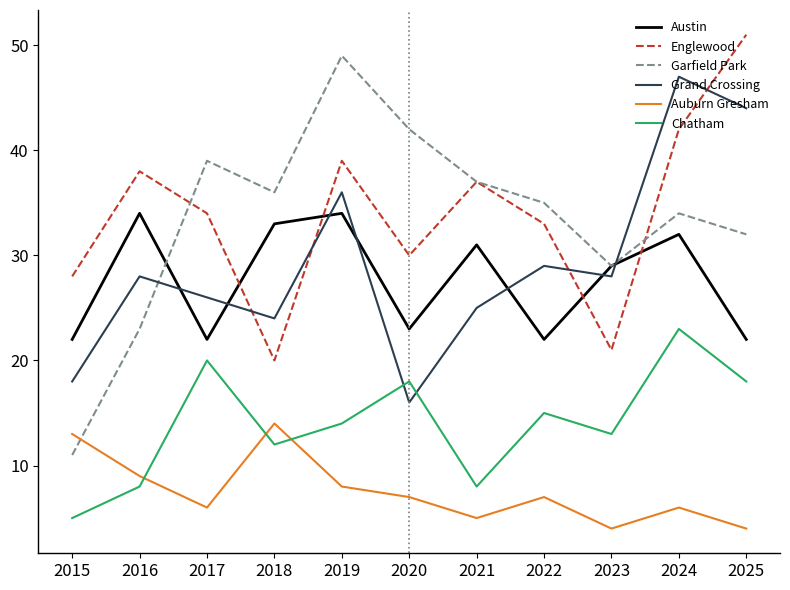

What is the spread (max minus min) of values at 2016?

30